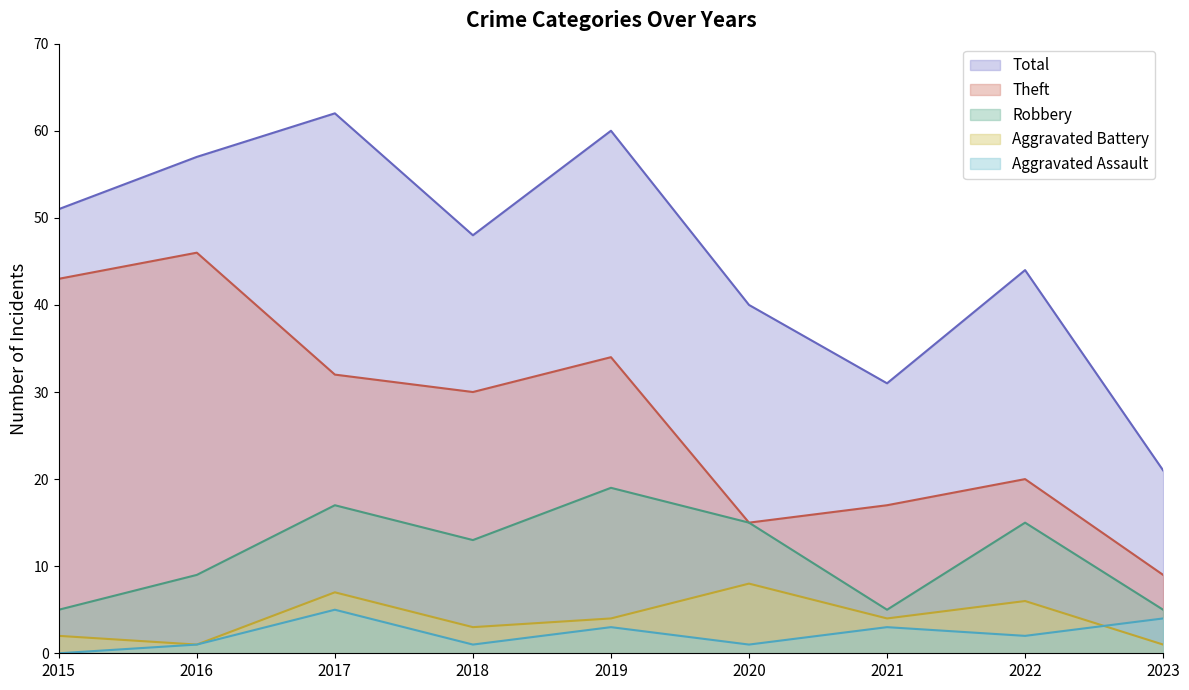

True or false: Total has a value of 83 at 2016.

False